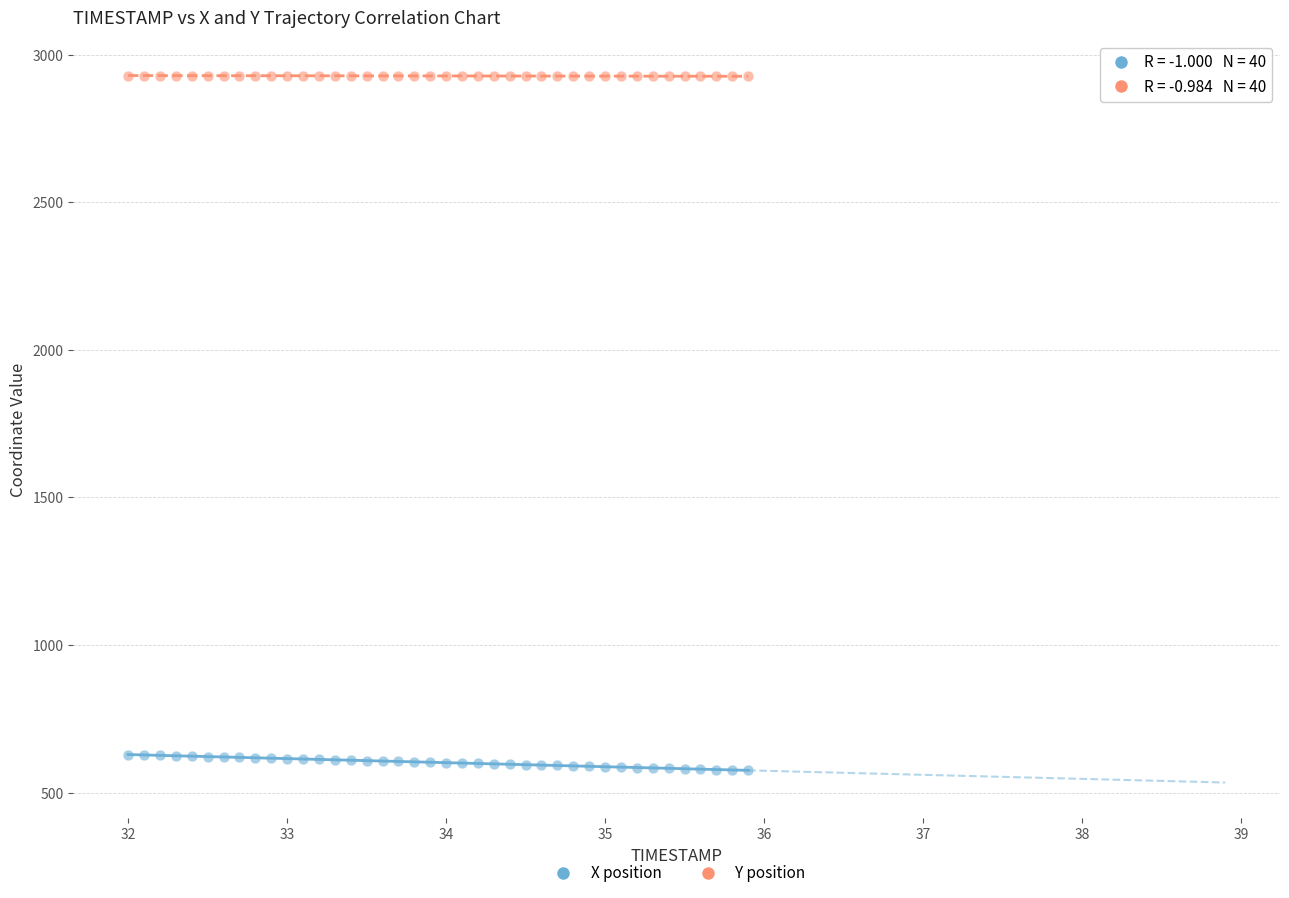

What is the X range (max minus min) for the scatter plot?

3.9